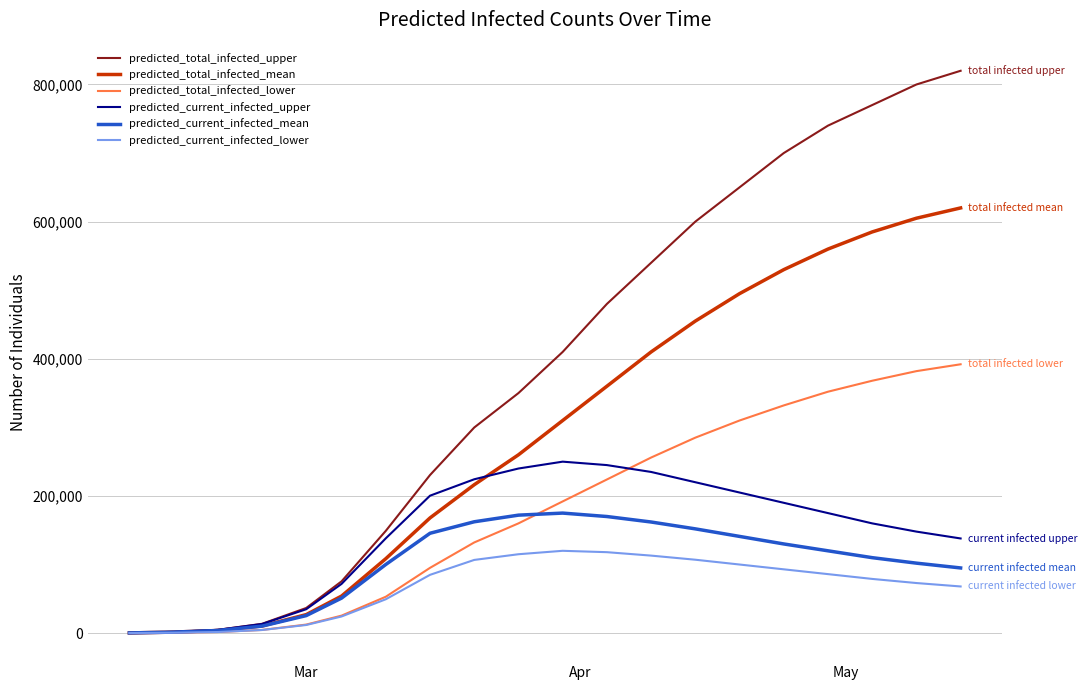

List the series in order of their peak value, highest first.

predicted_total_infected_upper, predicted_total_infected_mean, predicted_total_infected_lower, predicted_current_infected_upper, predicted_current_infected_mean, predicted_current_infected_lower